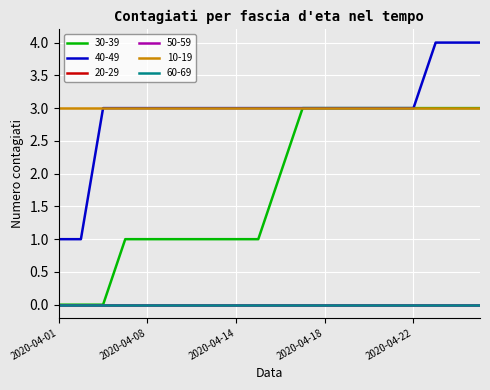

Is this an area chart (filled region under the line)?

No